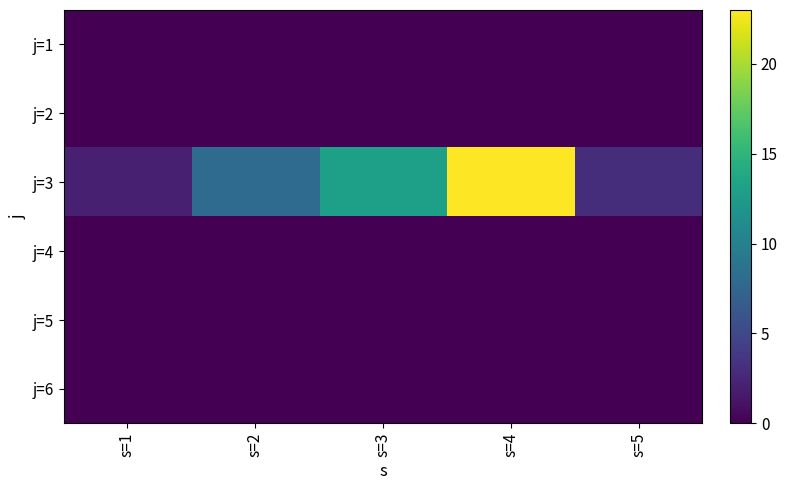

What is the total value across all series at s=3?

13